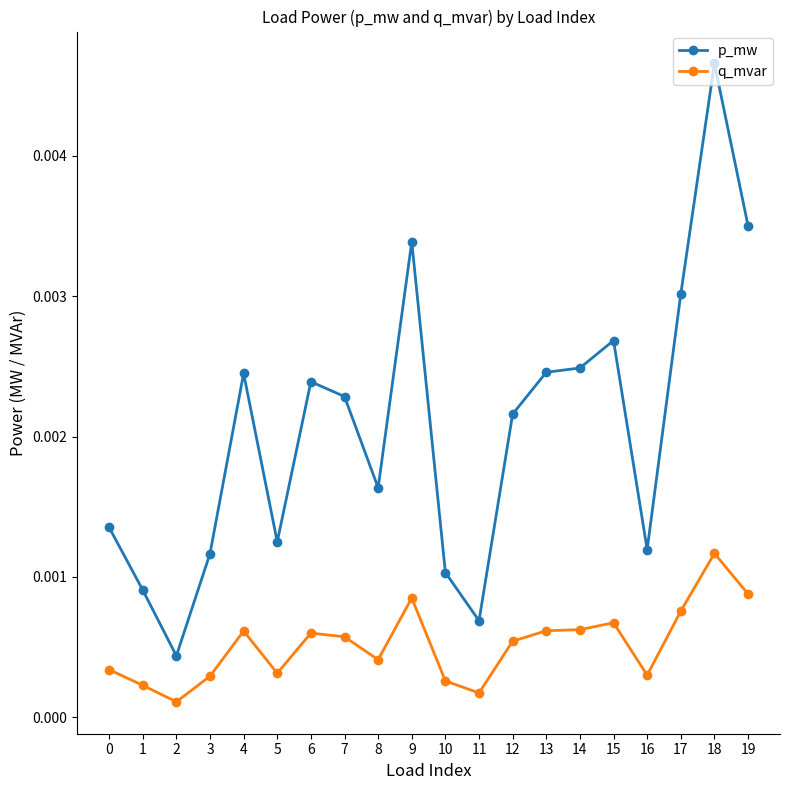

Between 1 and 18, which series saw the biggest shift?

p_mw